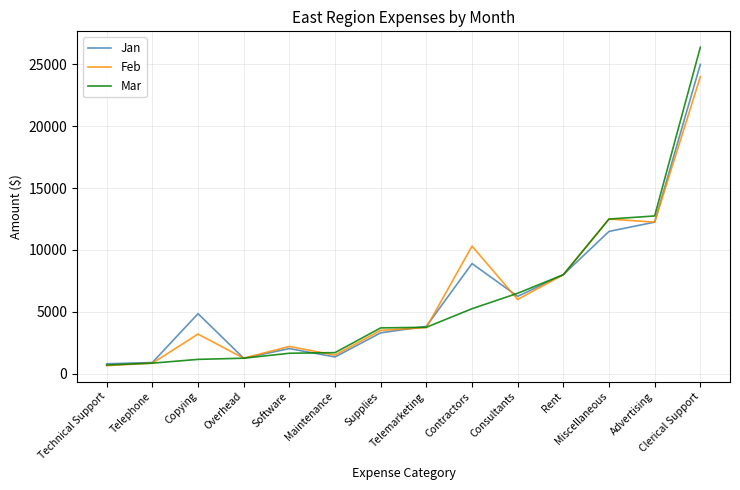

What is the maximum value for Feb?

24000